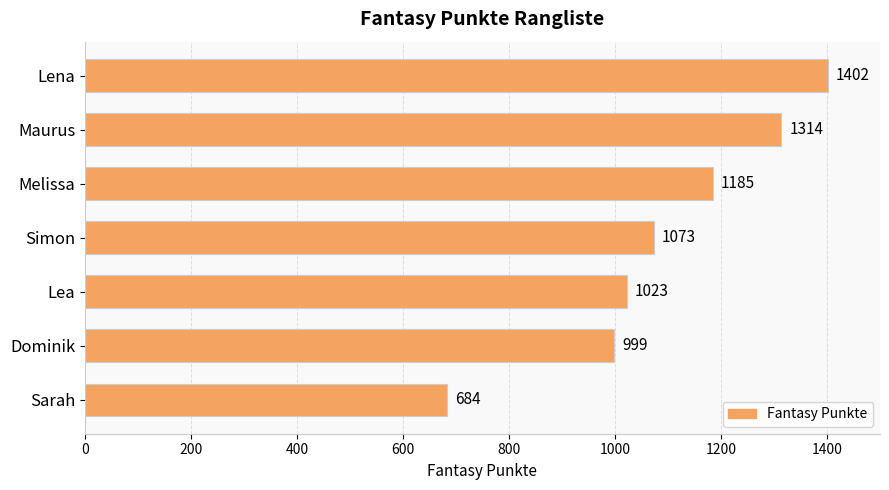

What is the smallest value displayed?

684